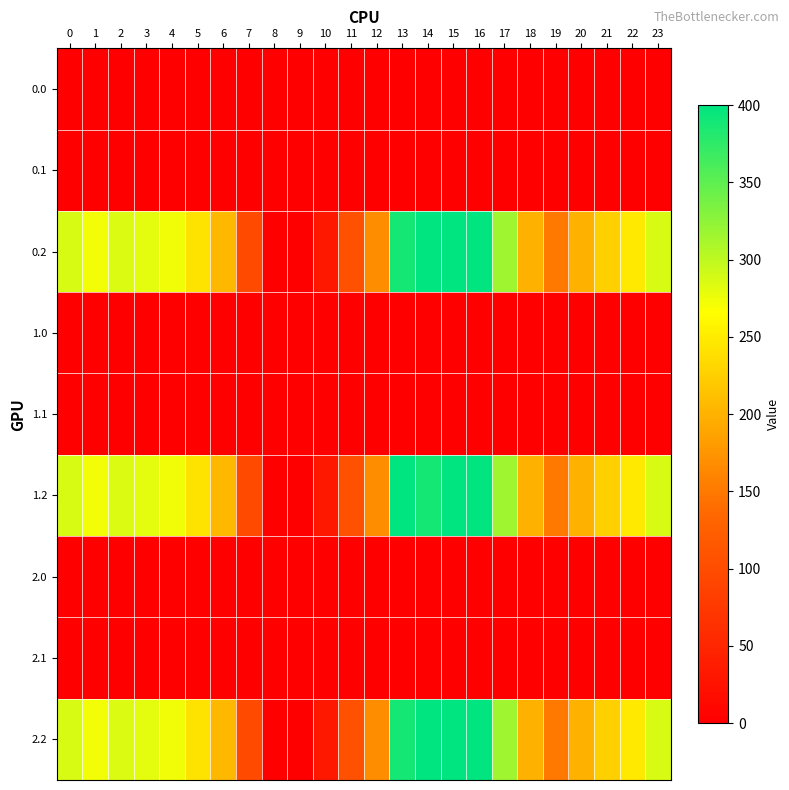

Reading left to right, extract all data points from this chart.

0.0: 0=0.0	1=1.4	2=0.0	3=0.0	4=0.0	5=0.0	6=0.0	7=0.0	8=0.0	9=0.0	10=0.0	11=0.0	12=0.0	13=0.0	14=0.0	15=0.0	16=0.0	17=0.0	18=0.0	19=0.0	20=0.0	21=0.0	22=0.0	23=0.0
0.1: 0=0.0	1=0.0	2=0.0	3=0.0	4=0.0	5=0.0	6=0.0	7=0.0	8=0.0	9=0.0	10=0.0	11=0.0	12=0.0	13=0.0	14=0.0	15=0.0	16=0.0	17=0.0	18=0.0	19=0.0	20=0.0	21=0.0	22=1.5	23=0.0
0.2: 0=287.1	1=272.7	2=285.5	3=281.0	4=274.4	5=242.4	6=205.3	7=97.4	8=0.0	9=0.0	10=31.9	11=107.6	12=168.0	13=388.0	14=400.0	15=400.0	16=400.0	17=316.5	18=198.8	19=150.8	20=199.2	21=226.4	22=247.4	23=287.5
1.0: 0=0.0	1=0.0	2=0.0	3=1.4	4=0.0	5=0.0	6=0.0	7=0.0	8=0.0	9=0.0	10=0.0	11=0.0	12=0.0	13=0.0	14=0.0	15=0.0	16=0.0	17=0.0	18=0.0	19=0.0	20=0.0	21=0.0	22=0.0	23=0.0
1.1: 0=0.0	1=0.0	2=0.0	3=0.0	4=0.0	5=0.0	6=0.0	7=1.5	8=0.0	9=0.0	10=0.0	11=0.0	12=0.0	13=0.0	14=0.0	15=0.0	16=0.0	17=0.0	18=0.0	19=0.0	20=0.0	21=0.0	22=0.0	23=0.0
1.2: 0=287.1	1=272.7	2=285.5	3=281.0	4=274.4	5=242.4	6=205.3	7=97.4	8=0.0	9=0.0	10=31.9	11=107.6	12=168.0	13=400.0	14=388.0	15=400.0	16=400.0	17=316.5	18=198.8	19=150.8	20=199.2	21=226.4	22=247.4	23=287.5
2.0: 0=0.0	1=0.0	2=0.0	3=0.0	4=0.0	5=0.0	6=1.4	7=0.0	8=0.0	9=0.0	10=0.0	11=0.0	12=0.0	13=0.0	14=0.0	15=0.0	16=0.0	17=0.0	18=0.0	19=0.0	20=0.0	21=0.0	22=0.0	23=0.0
2.1: 0=0.0	1=0.0	2=0.0	3=0.0	4=0.0	5=0.0	6=0.0	7=1.5	8=0.0	9=0.0	10=0.0	11=0.0	12=0.0	13=0.0	14=0.0	15=0.0	16=0.0	17=0.0	18=0.0	19=0.0	20=0.0	21=0.0	22=0.0	23=0.0
2.2: 0=287.1	1=272.7	2=285.5	3=281.0	4=274.4	5=242.4	6=205.3	7=97.4	8=0.0	9=0.0	10=31.9	11=107.6	12=168.0	13=388.0	14=400.0	15=400.0	16=400.0	17=316.5	18=198.8	19=150.8	20=199.2	21=226.4	22=247.4	23=287.5